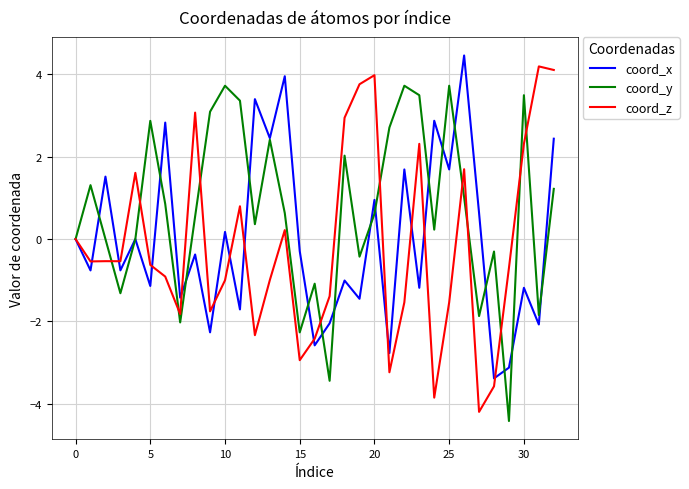

List the series in order of their peak value, highest first.

coord_x, coord_z, coord_y